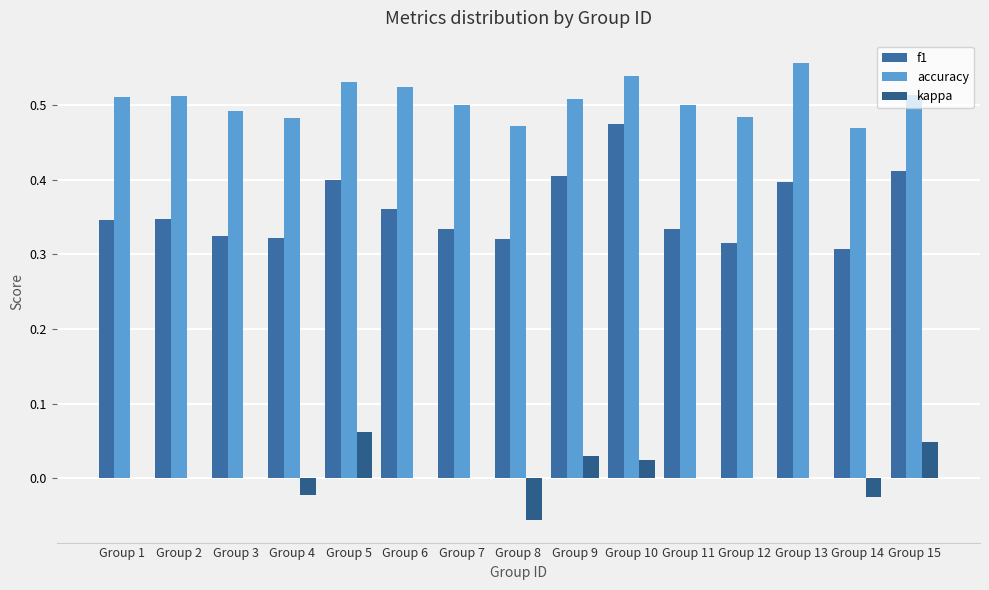

What is the approximate value of f1 at Group 15?

0.4